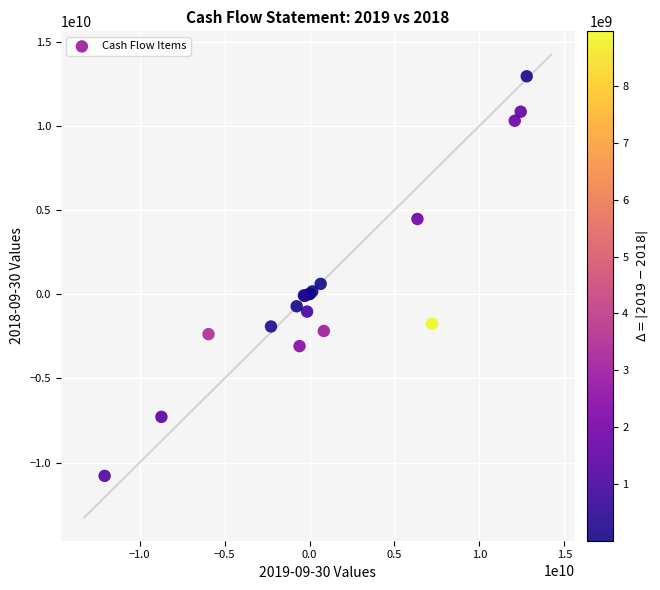

What Y value in the scatter plot is closest to 1075500000?

613000000.0